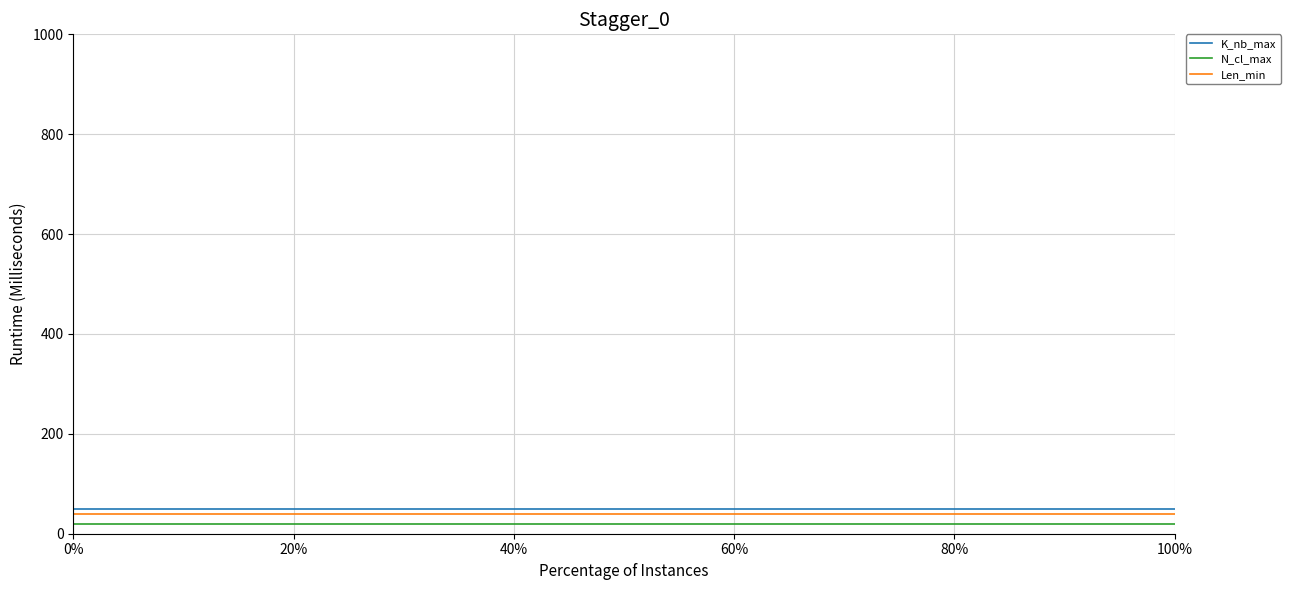

Does the chart display data point markers on the line(s)?

No